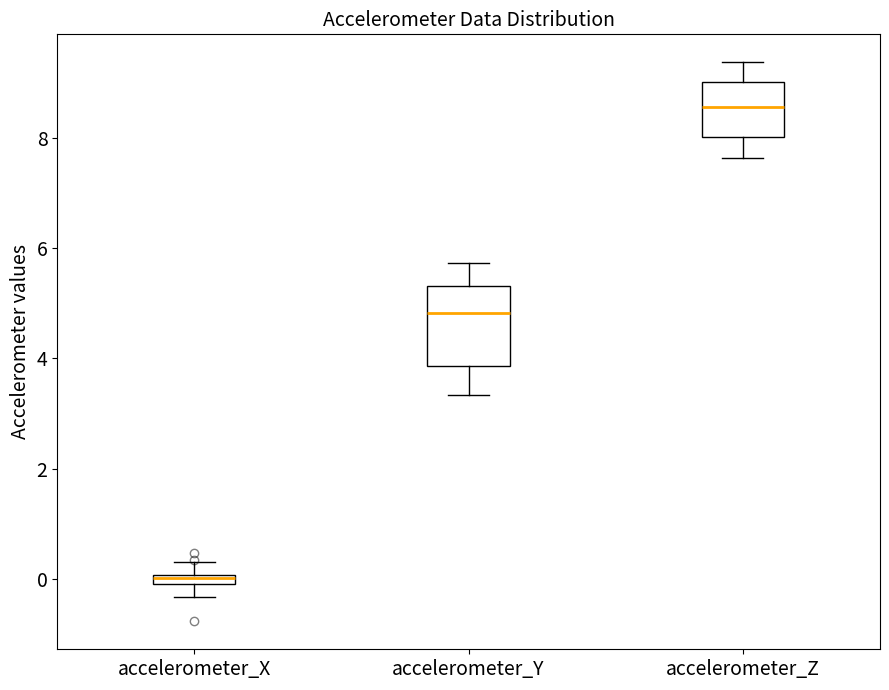

Where does the lower whisker of the box for accelerometer_X end on the y-axis? The values are not printed on the chart, so give them approximately, as read against the axis.

-0.4